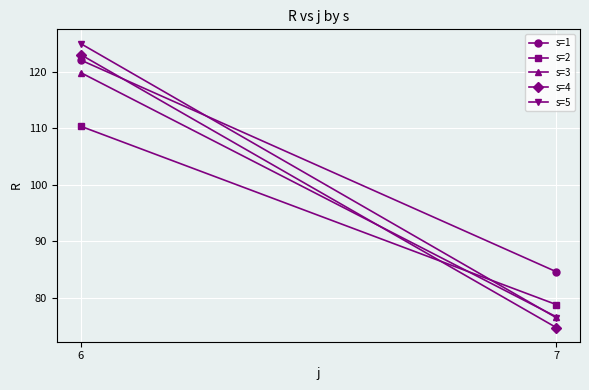

How many lines are shown in the chart?

5